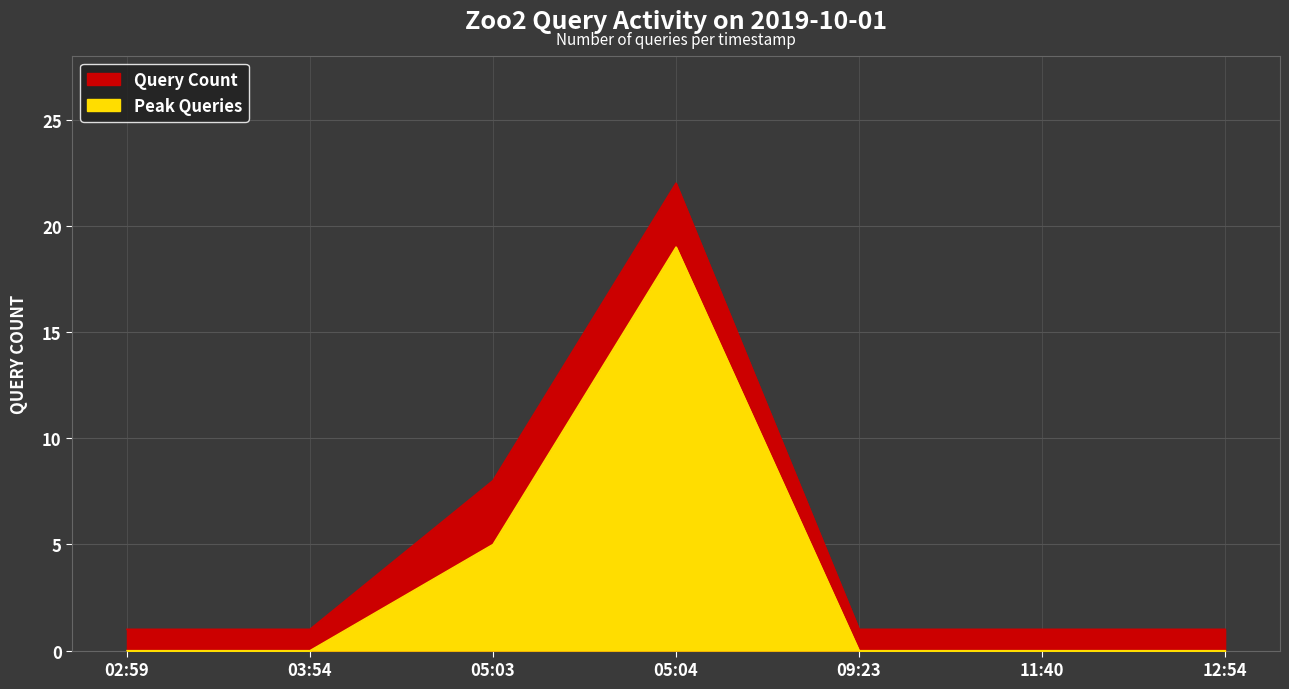

What is the difference between the maximum and second lowest values?

21